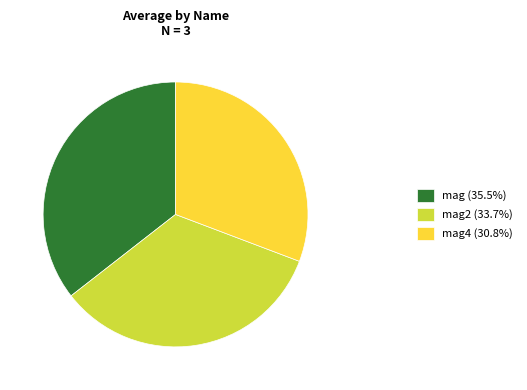

Does any single category account for the majority?

No